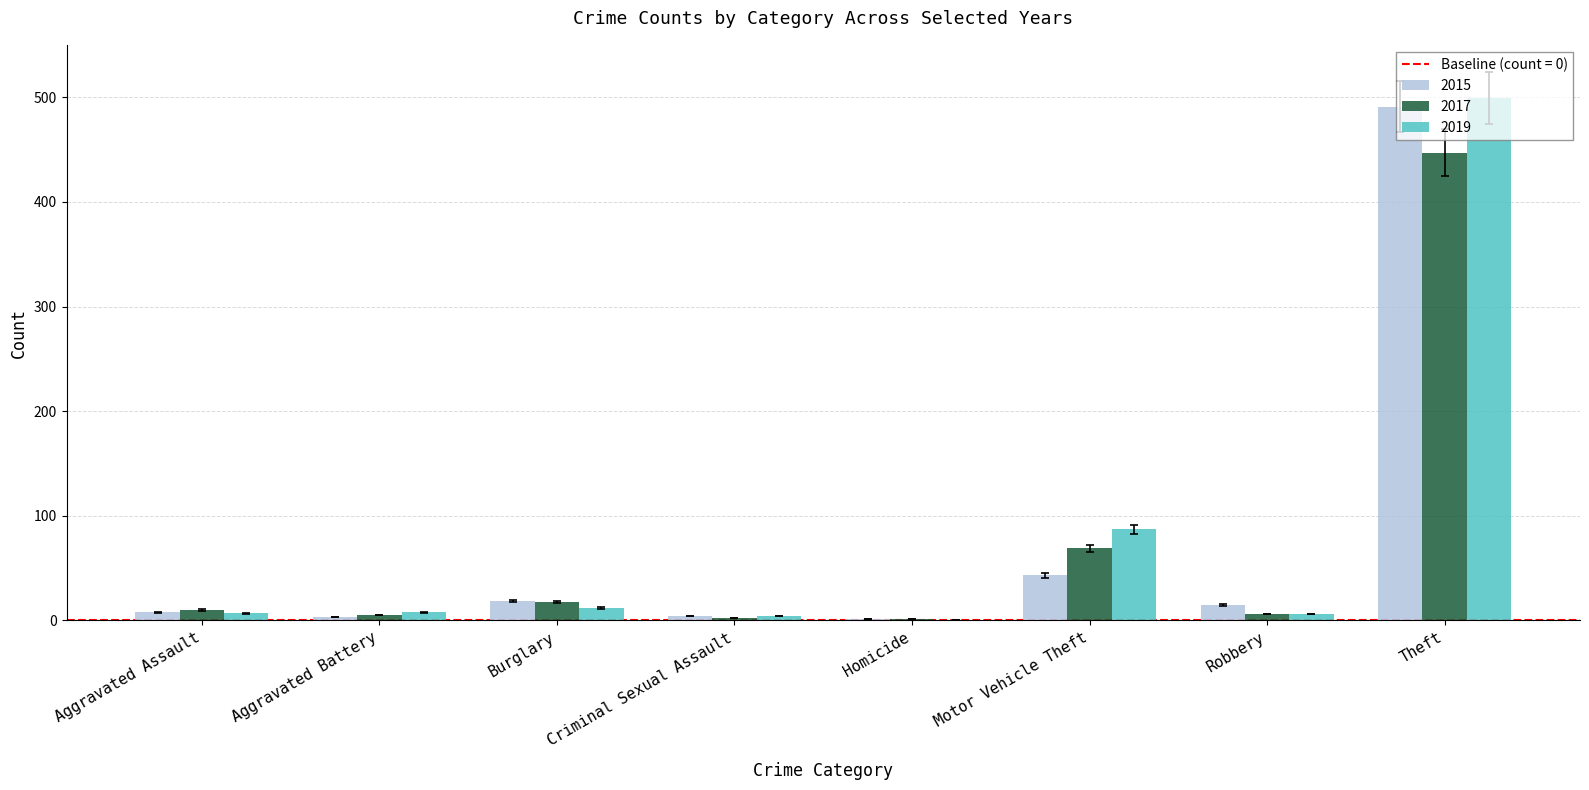

What is the maximum value for 2017?

447